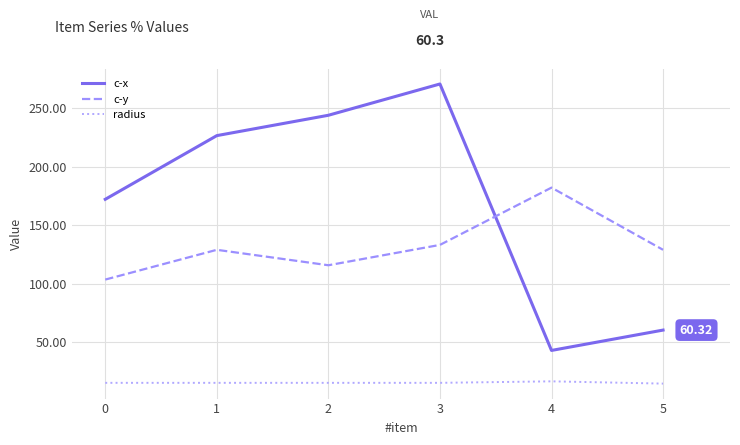

Rank the series at 3 from highest to lowest value.

c-x, c-y, radius